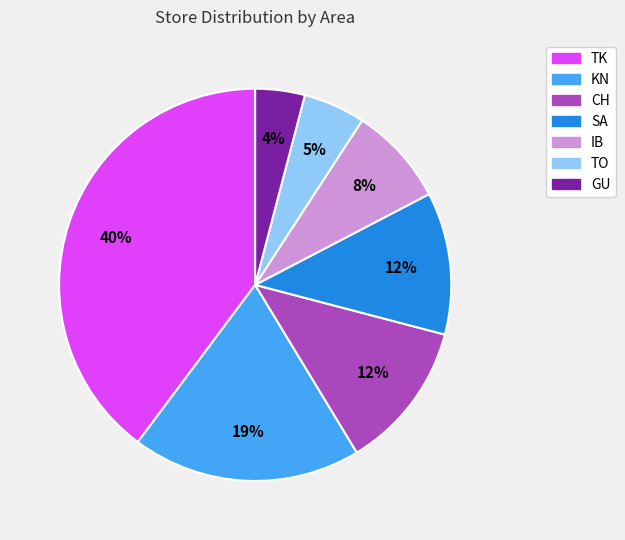

Between TK and GU, which is larger?

TK